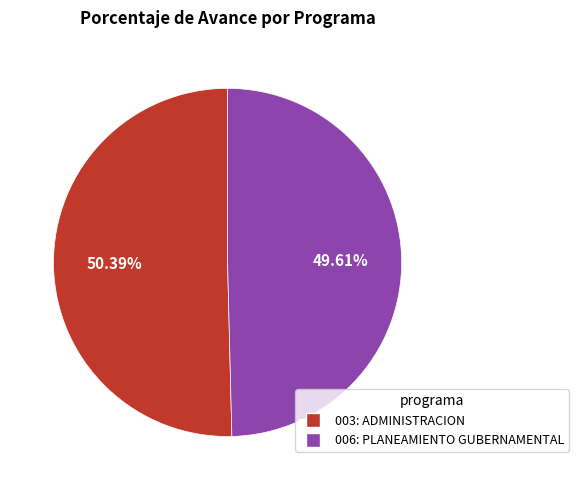

What is the ratio of the value at 003: ADMINISTRACION to the value at 006: PLANEAMIENTO GUBERNAMENTAL?

1.0